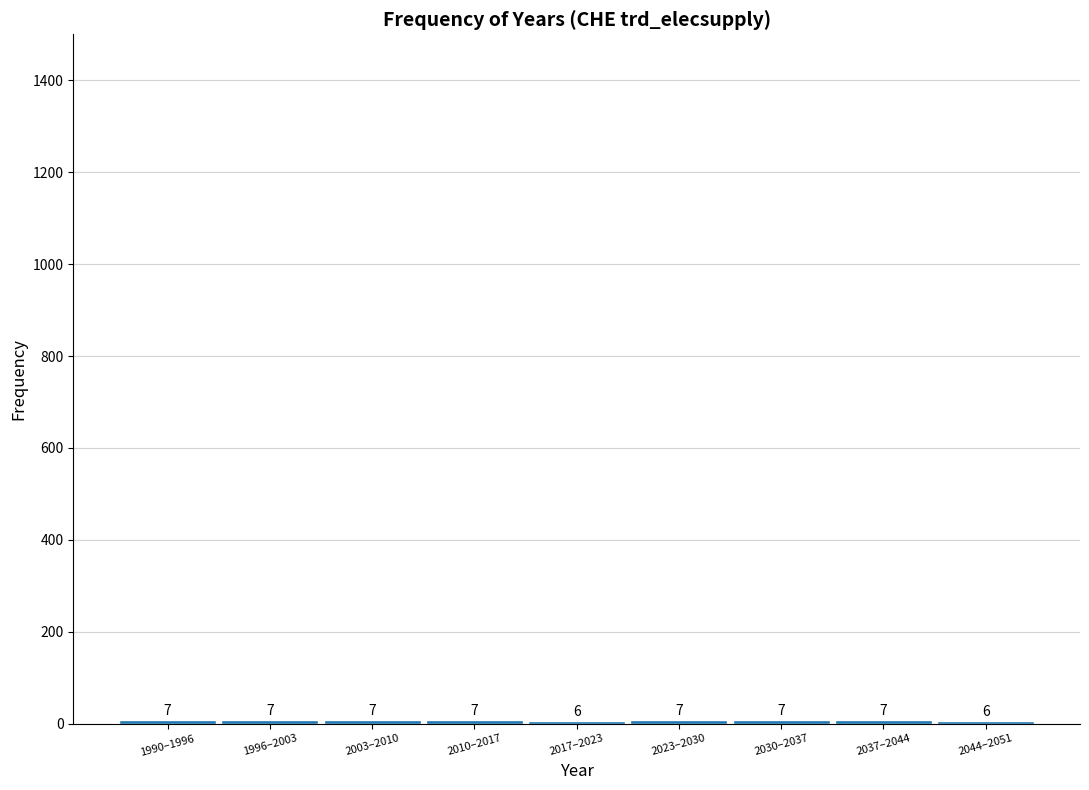

Reading left to right, transcribe all the data shown in this chart.

1990–1996=7	1996–2003=7	2003–2010=7	2010–2017=7	2017–2023=6	2023–2030=7	2030–2037=7	2037–2044=7	2044–2051=6